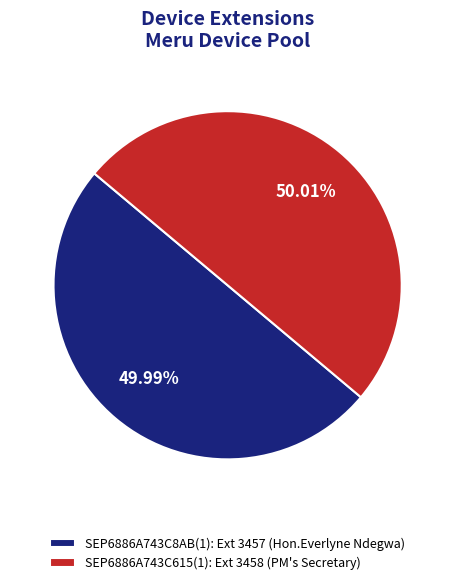

Is there a majority slice in this chart?

Yes